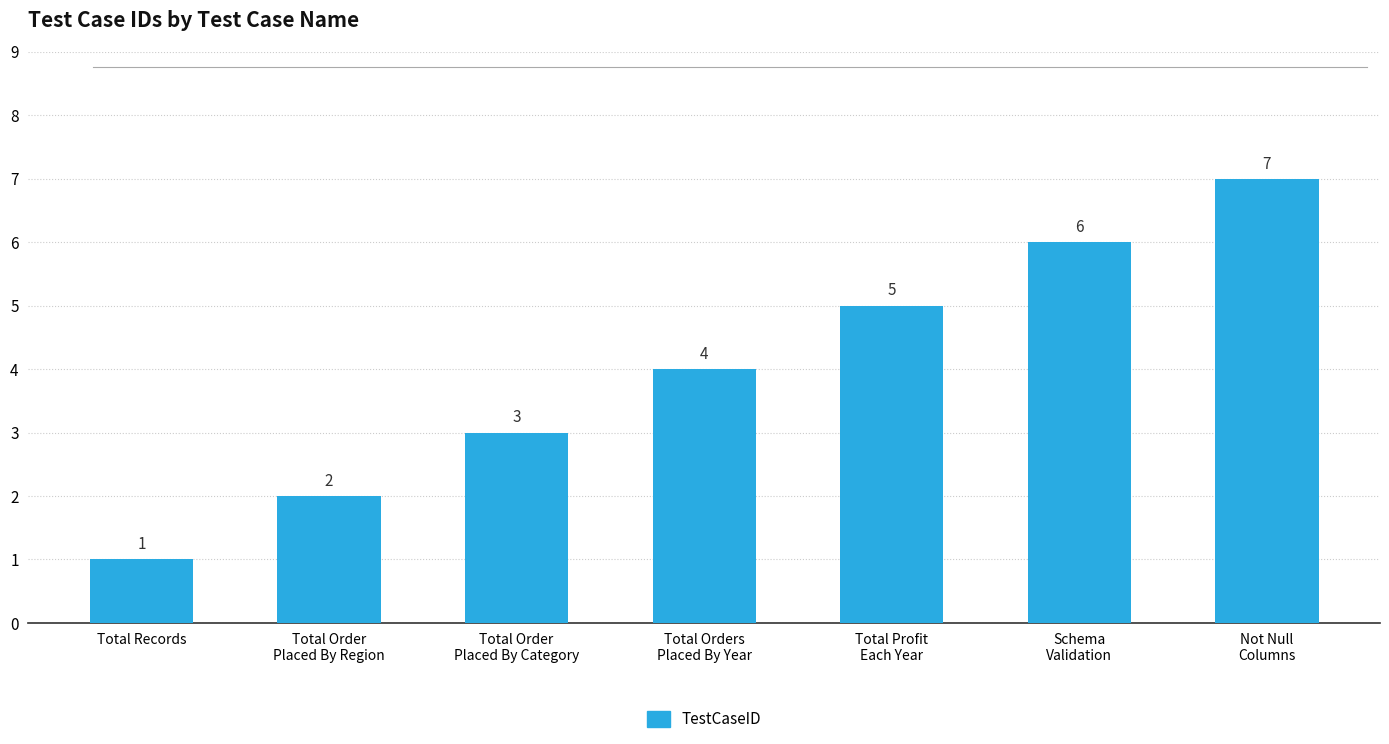

Rank the categories by value from lowest to highest.

Total Records, Total Order
Placed By Region, Total Order
Placed By Category, Total Orders
Placed By Year, Total Profit
Each Year, Schema
Validation, Not Null
Columns